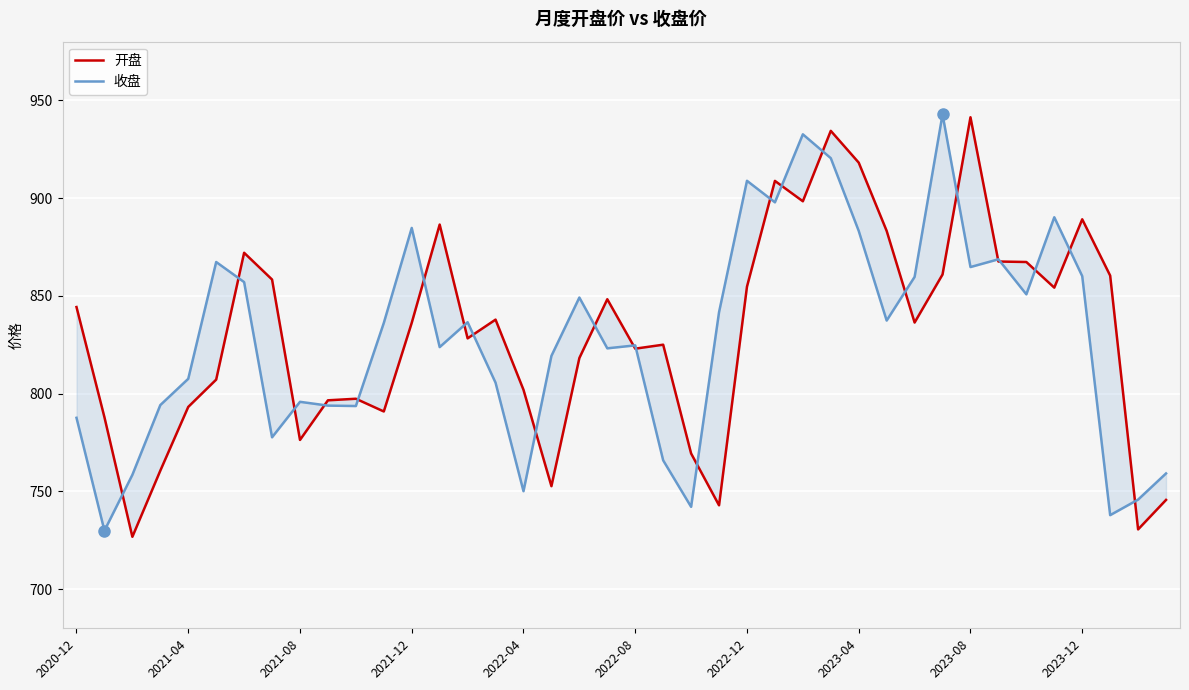

What is the total value across all series at 22?

1511.5